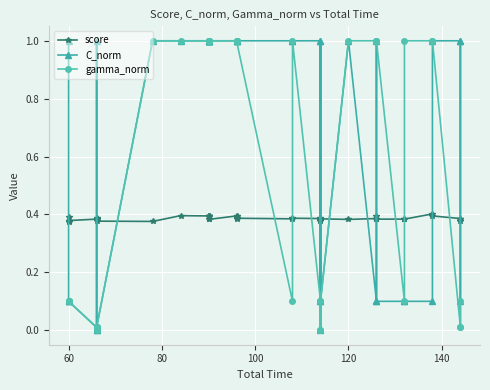

At how many categories does at least one series exceed 0?

40